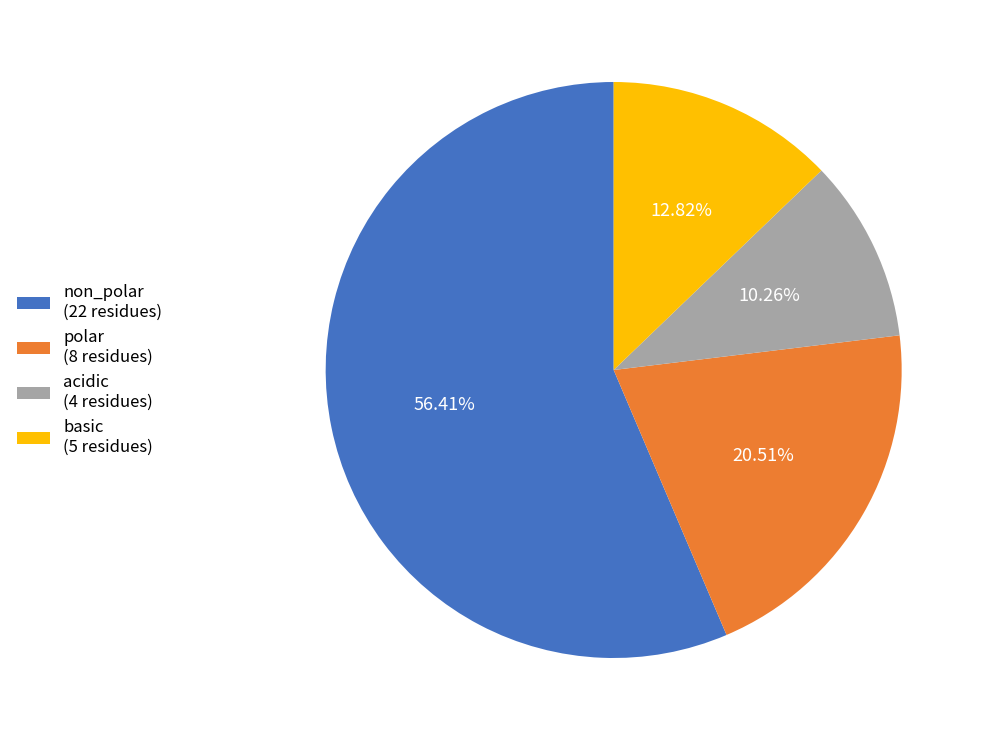

Rank the categories by value from lowest to highest.

acidic, basic, polar, non_polar